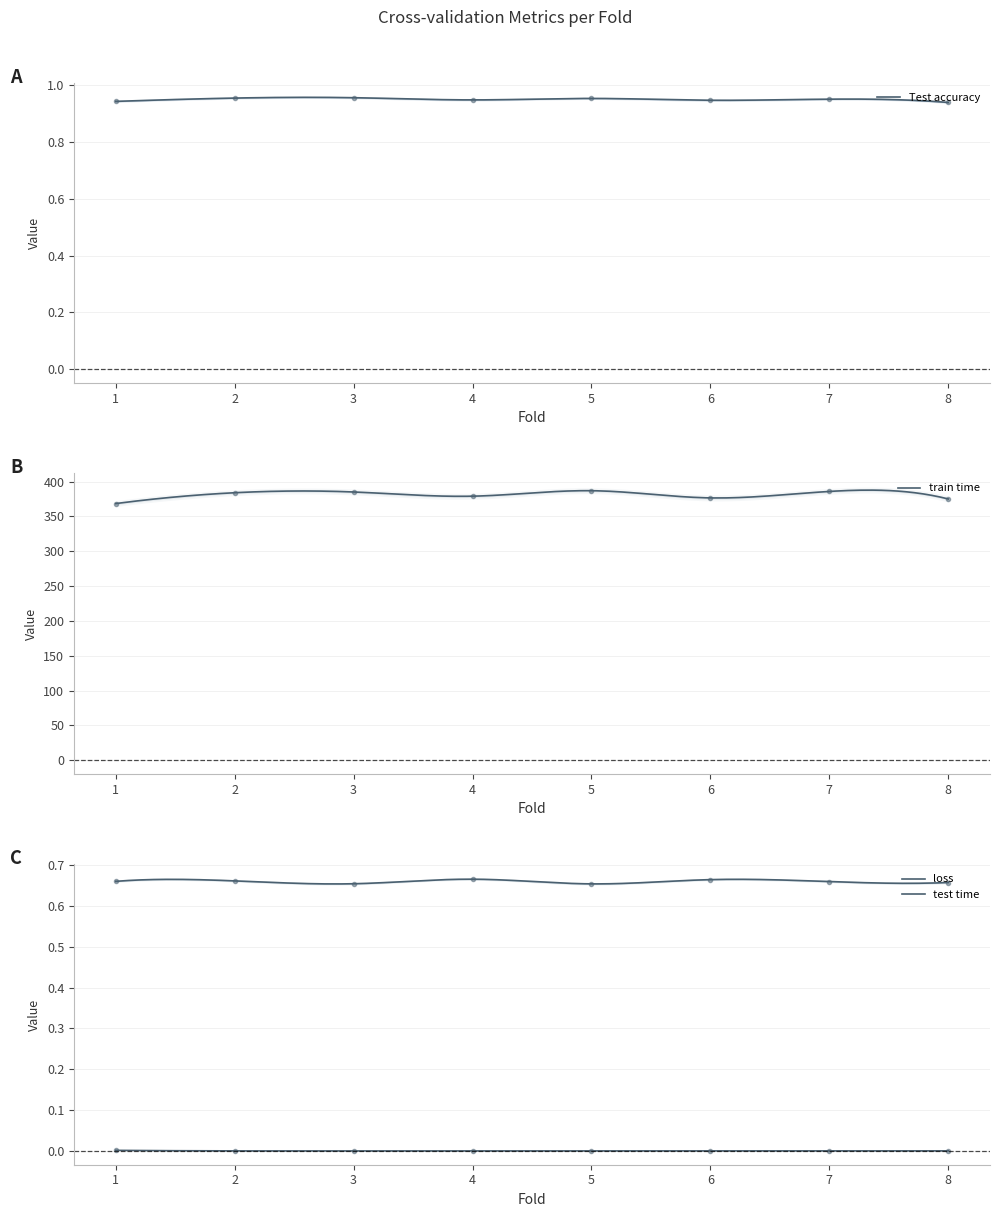

Count the number of data series in this chart.

4